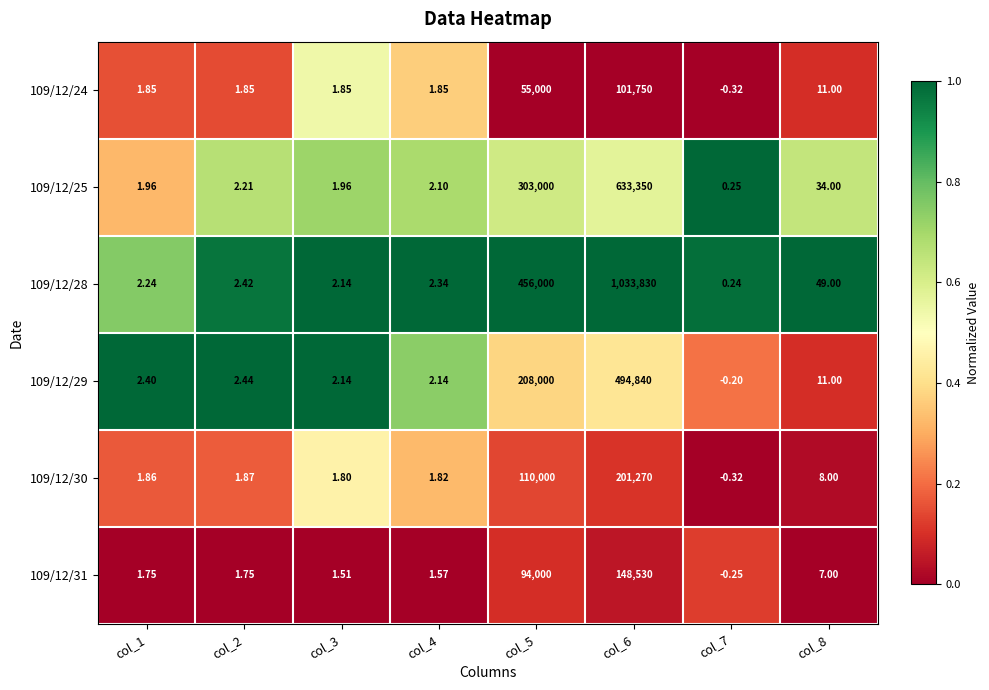

Is the value of 109/12/29 at col_8 greater than the value of 109/12/25 at col_2?

Yes